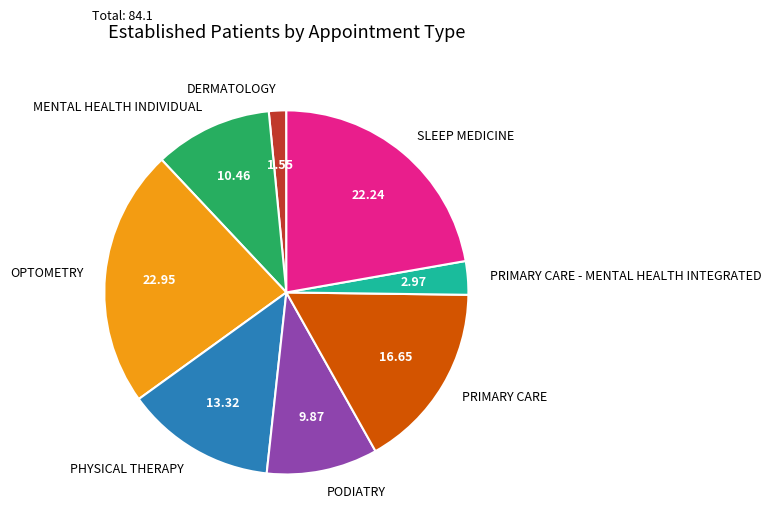

Between PODIATRY and PHYSICAL THERAPY, which is larger?

PHYSICAL THERAPY